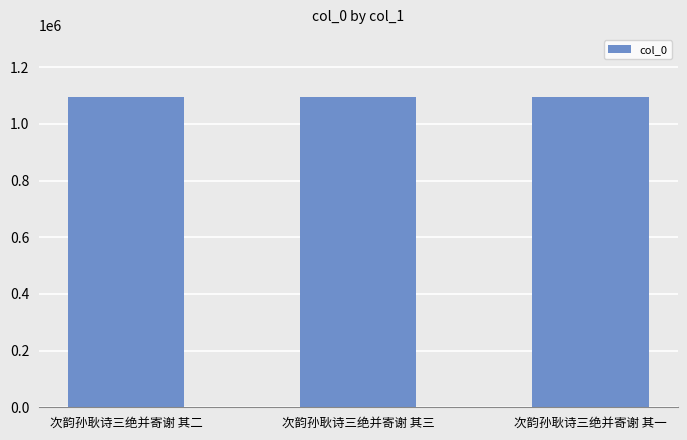

What is the sum of the values at 次韵孙耿诗三绝并寄谢 其二 and 次韵孙耿诗三绝并寄谢 其一?

2189449